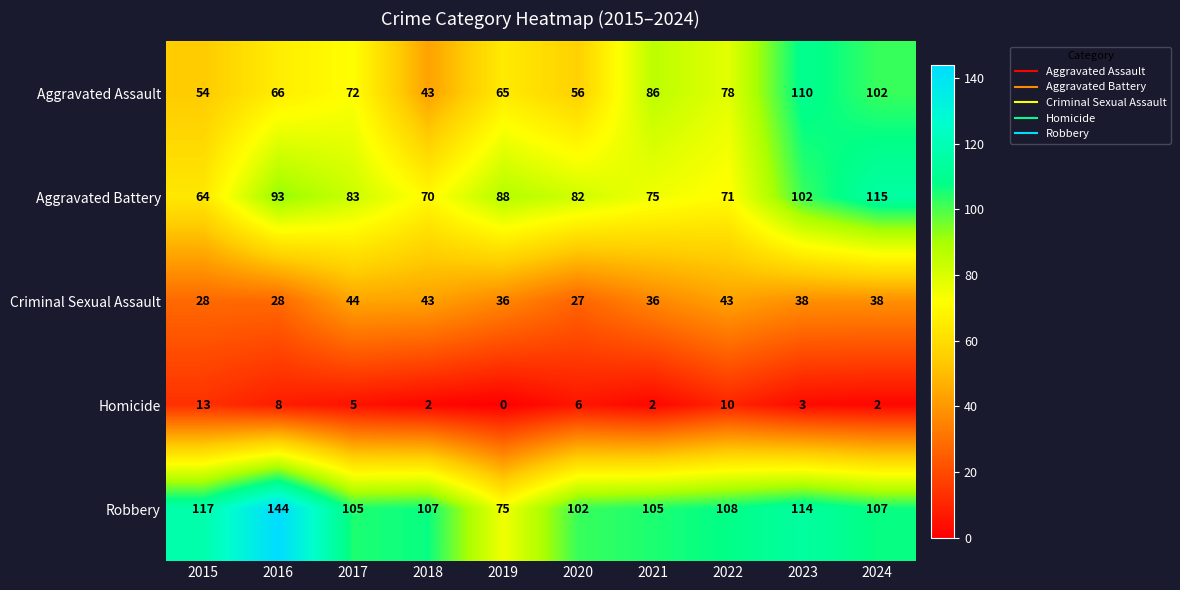

Rank the series by their maximum value, from lowest to highest.

Homicide, Criminal Sexual Assault, Aggravated Assault, Aggravated Battery, Robbery